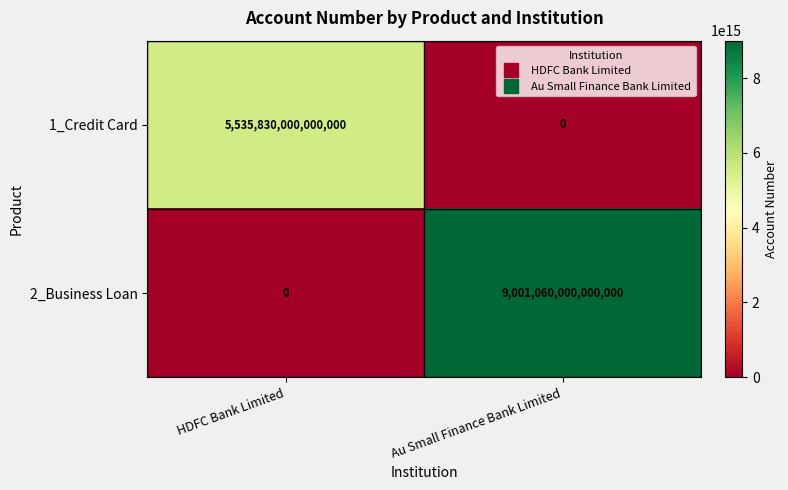

At which label is 1_Credit Card closest to 2767915000000000?

HDFC Bank Limited